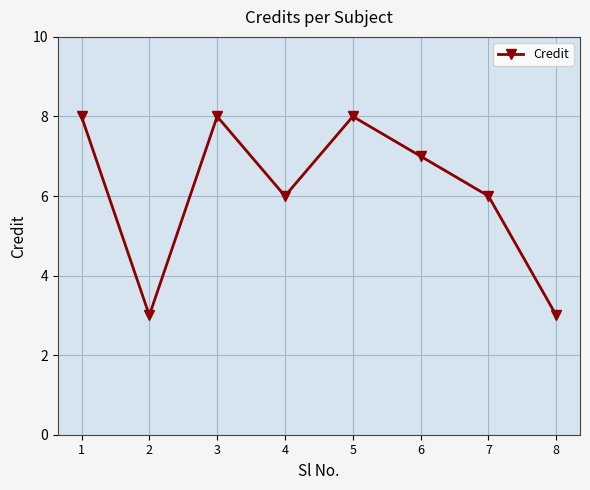

What is the maximum value shown in the chart?

8